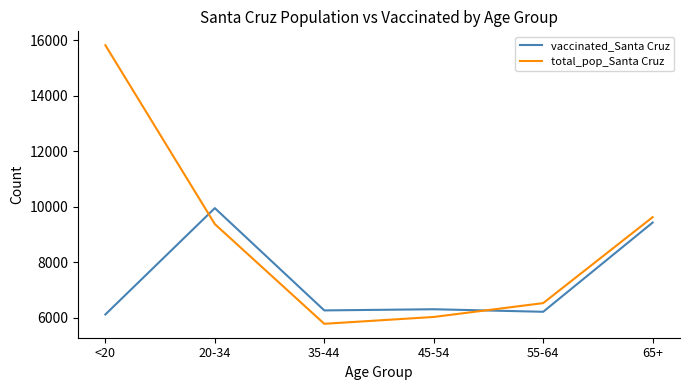

Rank the categories by total_pop_Santa Cruz value from highest to lowest.

<20, 65+, 20-34, 55-64, 45-54, 35-44